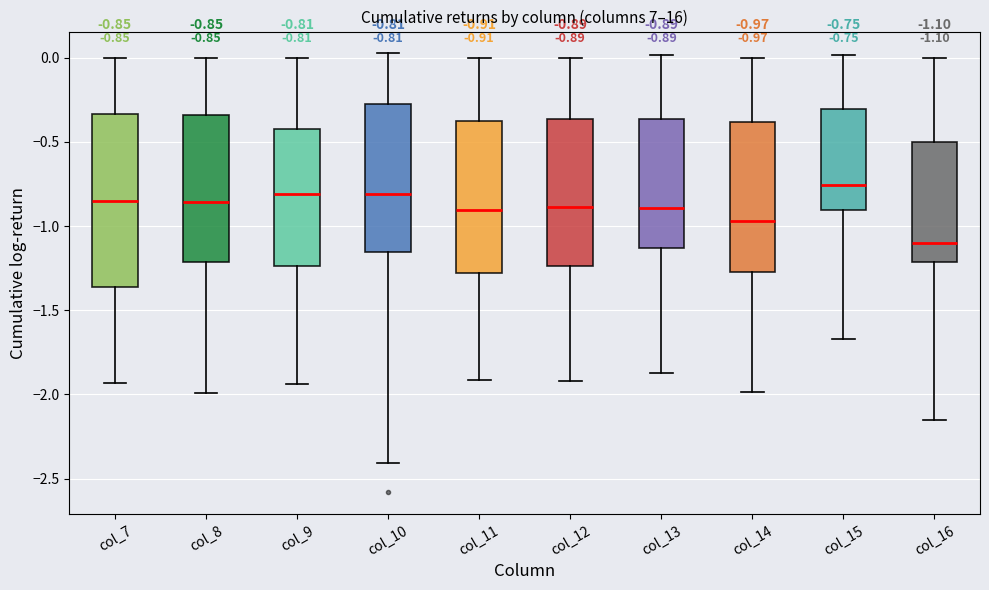

Comparing the boxes themselves (not the whiskers), which one is the tallest?

col_7